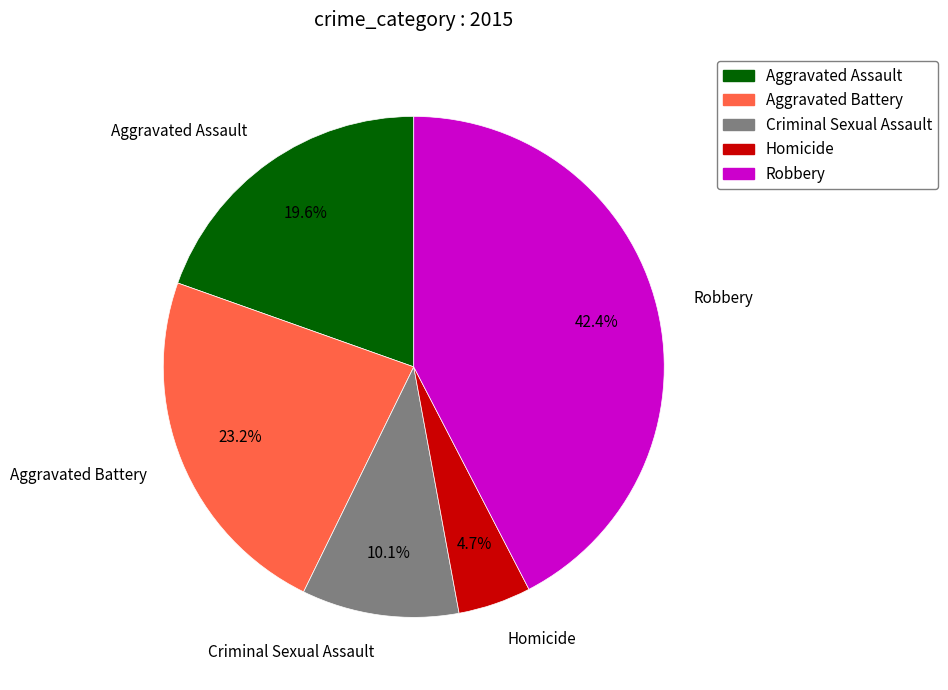

Does Robbery account for over 50% of the chart?

No